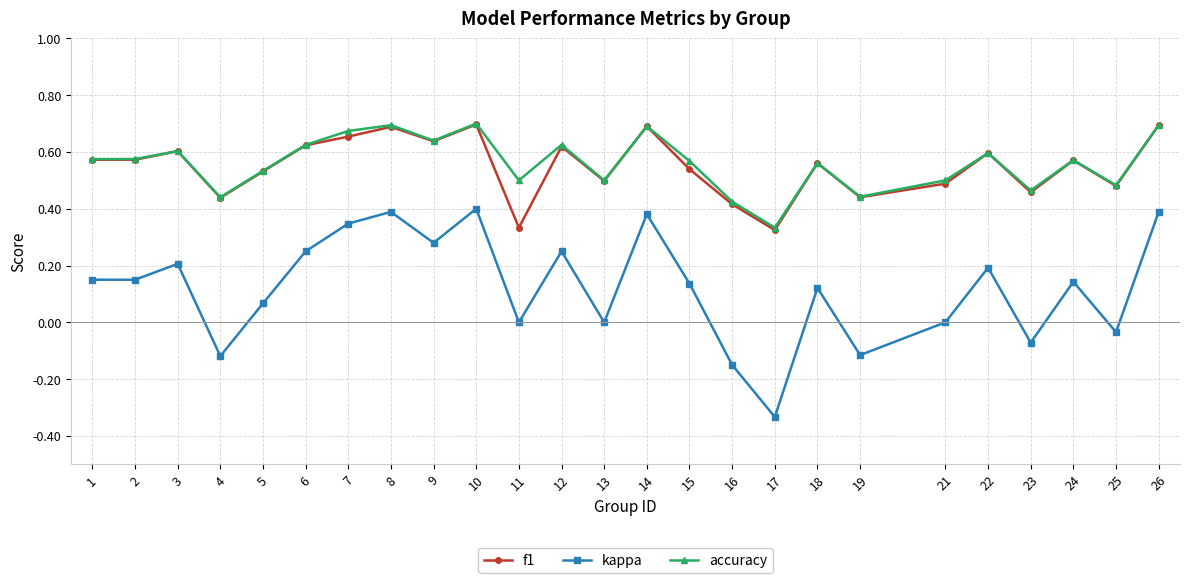

True or false: f1 and kappa cross at least once.

False